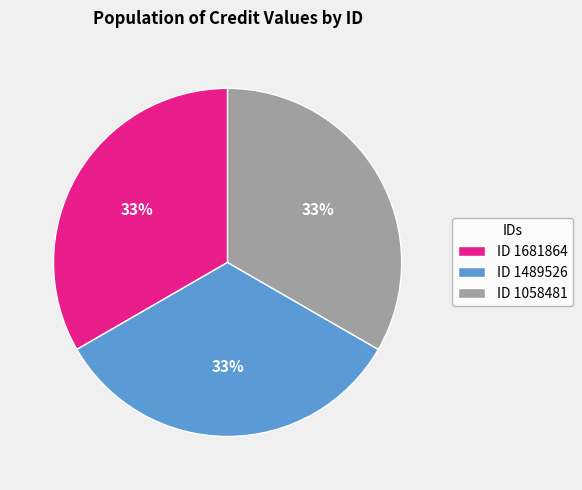

How many segments does this pie chart have?

3